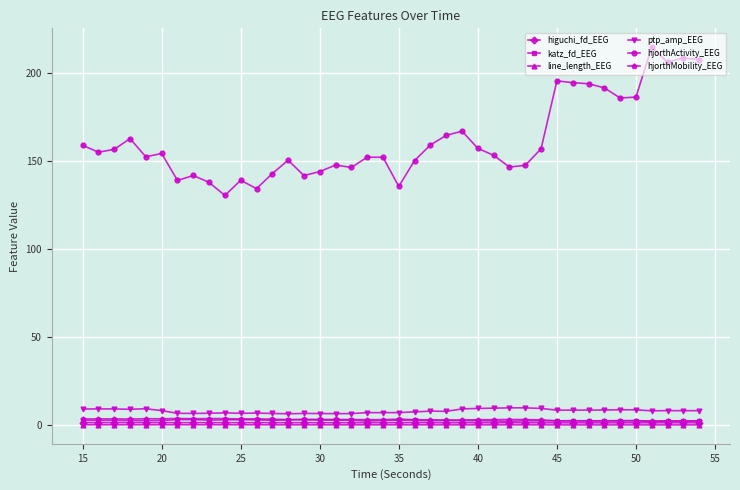

What is the minimum value shown in the chart?

0.2